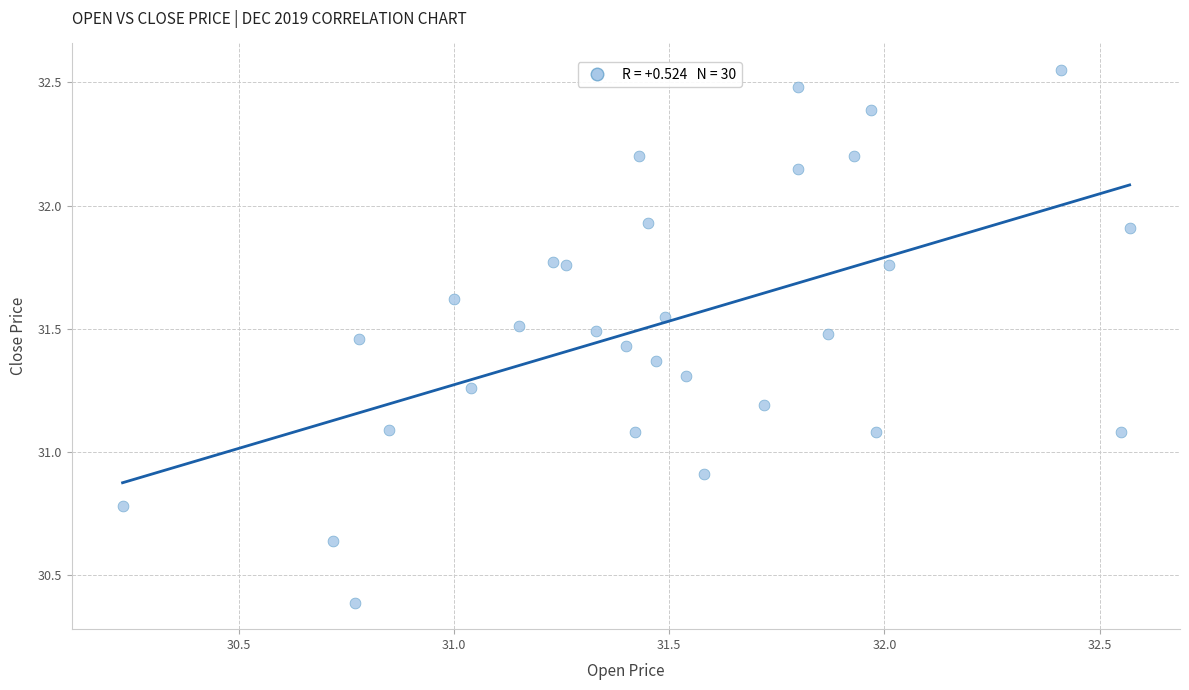

What is the range of X values (max minus min)?

2.3